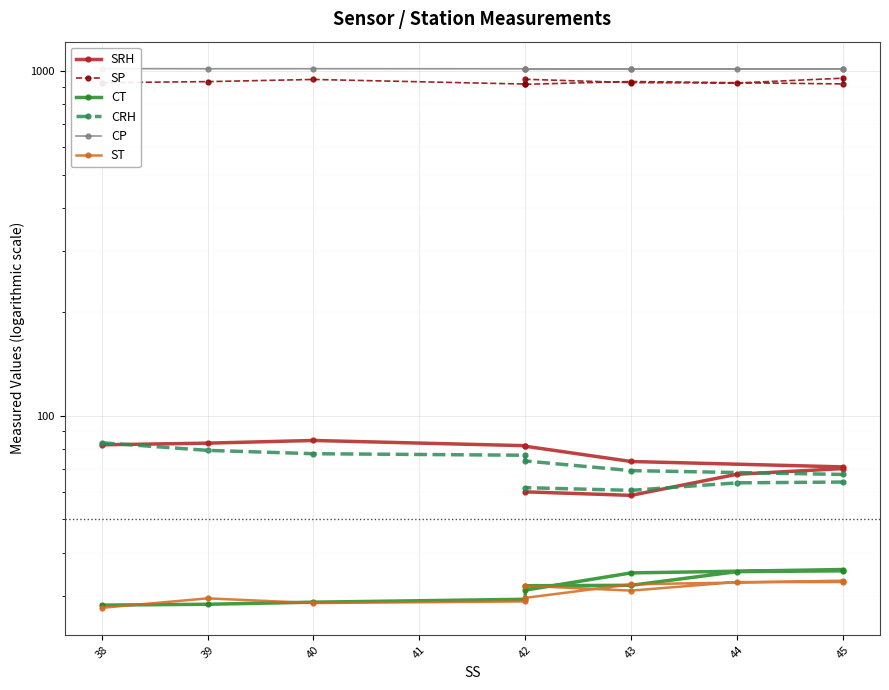

What is the minimum value for SP?

914.3